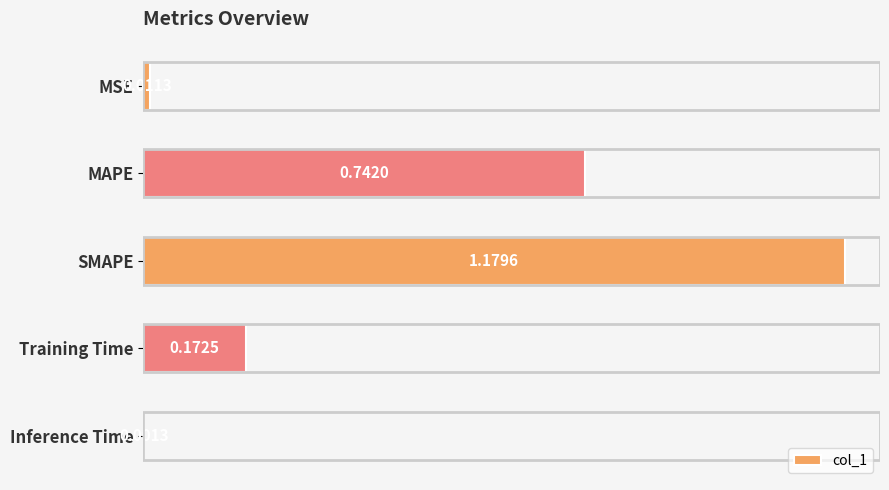

Which label corresponds to the largest value in the chart?

SMAPE